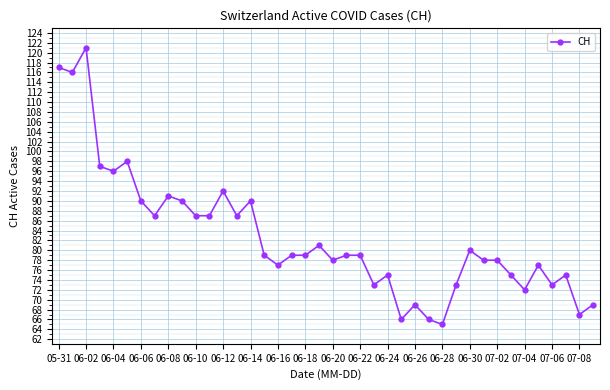

True or false: there are more than 1 points higher than both neighbors.

True